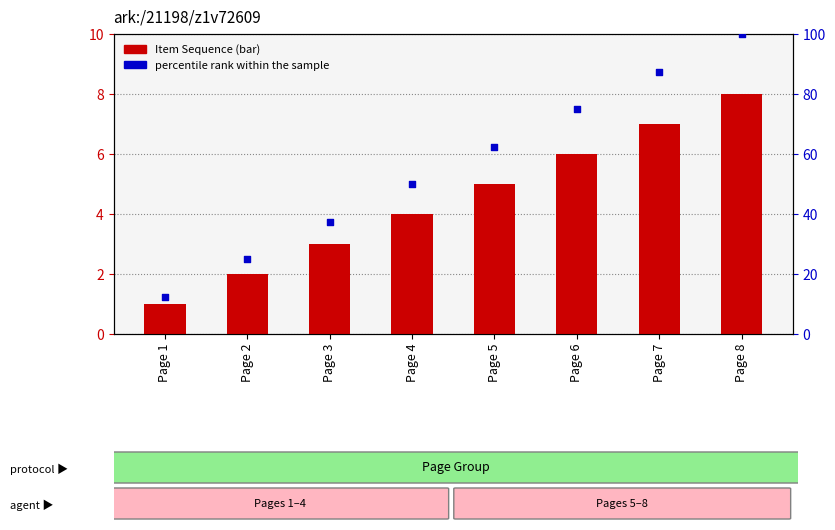

What are all the series names shown in the legend?

Item Sequence, percentile rank within the sample